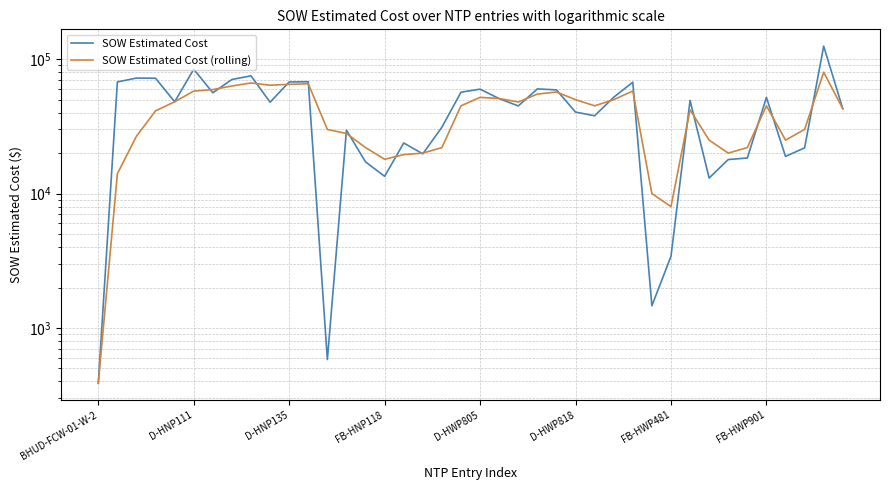

Rank the series at FB-HWP901 from lowest to highest value.

SOW Estimated Cost (rolling), SOW Estimated Cost